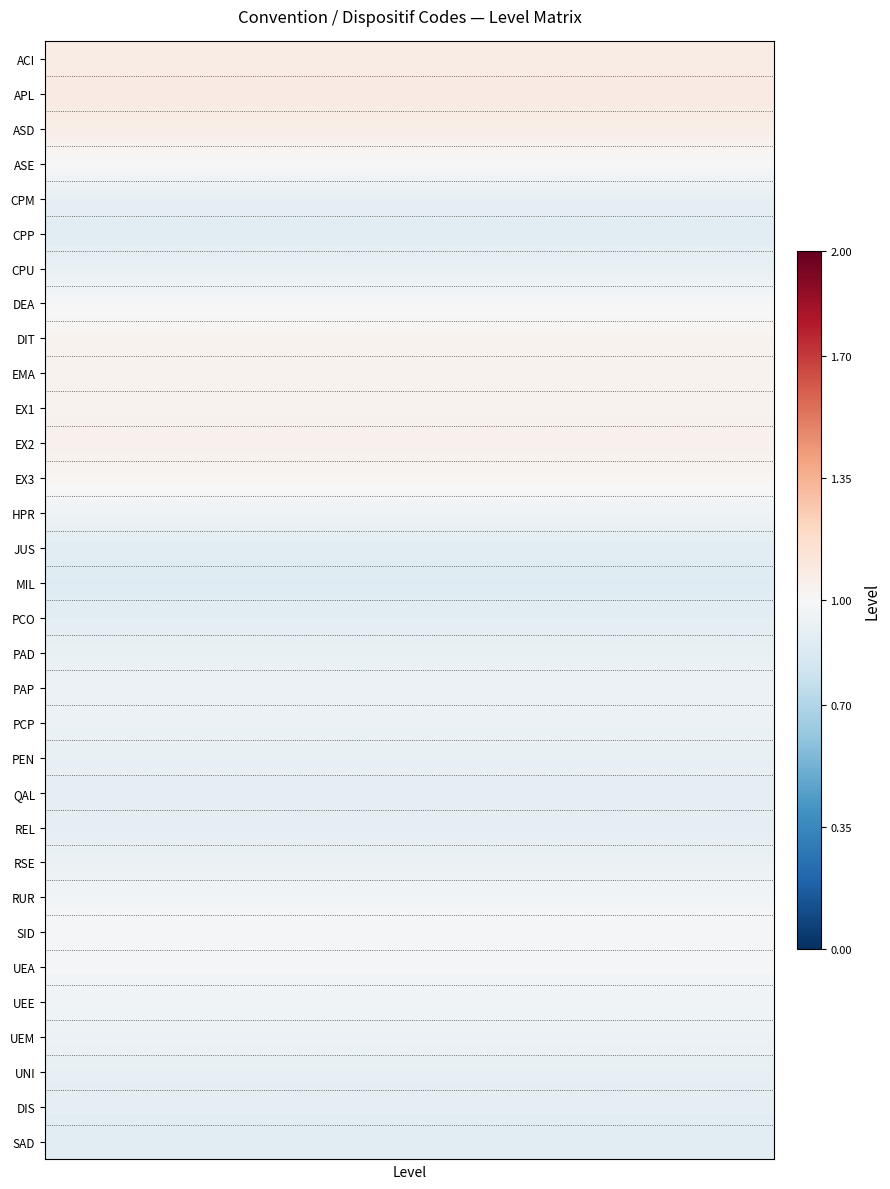

Reading left to right, extract all data points from this chart.

row_0: 0=1.1	1=1.1	2=1.1	3=1.1	4=1.1	5=1.1	6=1.1	7=1.1	8=1.1	9=1.1	10=1.1	11=1.1	12=1.1	13=1.1	14=1.1	15=1.1	16=1.1	17=1.1	18=1.1	19=1.1
row_1: 0=1.1	1=1.1	2=1.1	3=1.1	4=1.1	5=1.1	6=1.1	7=1.1	8=1.1	9=1.1	10=1.1	11=1.1	12=1.1	13=1.1	14=1.1	15=1.1	16=1.1	17=1.1	18=1.1	19=1.1
row_2: 0=1.1	1=1.1	2=1.1	3=1.1	4=1.1	5=1.1	6=1.1	7=1.1	8=1.1	9=1.1	10=1.1	11=1.1	12=1.1	13=1.1	14=1.1	15=1.1	16=1.1	17=1.1	18=1.1	19=1.1
row_3: 0=1.0	1=1.0	2=1.0	3=1.0	4=1.0	5=1.0	6=1.0	7=1.0	8=1.0	9=1.0	10=1.0	11=1.0	12=1.0	13=1.0	14=1.0	15=1.0	16=1.0	17=1.0	18=1.0	19=1.0
row_4: 0=0.9	1=0.9	2=0.9	3=0.9	4=0.9	5=0.9	6=0.9	7=0.9	8=0.9	9=0.9	10=0.9	11=0.9	12=0.9	13=0.9	14=0.9	15=0.9	16=0.9	17=0.9	18=0.9	19=0.9
row_5: 0=0.9	1=0.9	2=0.9	3=0.9	4=0.9	5=0.9	6=0.9	7=0.9	8=0.9	9=0.9	10=0.9	11=0.9	12=0.9	13=0.9	14=0.9	15=0.9	16=0.9	17=0.9	18=0.9	19=0.9
row_6: 0=0.9	1=0.9	2=0.9	3=0.9	4=0.9	5=0.9	6=0.9	7=0.9	8=0.9	9=0.9	10=0.9	11=0.9	12=0.9	13=0.9	14=0.9	15=0.9	16=0.9	17=0.9	18=0.9	19=0.9
row_7: 0=1.0	1=1.0	2=1.0	3=1.0	4=1.0	5=1.0	6=1.0	7=1.0	8=1.0	9=1.0	10=1.0	11=1.0	12=1.0	13=1.0	14=1.0	15=1.0	16=1.0	17=1.0	18=1.0	19=1.0
row_8: 0=1.0	1=1.0	2=1.0	3=1.0	4=1.0	5=1.0	6=1.0	7=1.0	8=1.0	9=1.0	10=1.0	11=1.0	12=1.0	13=1.0	14=1.0	15=1.0	16=1.0	17=1.0	18=1.0	19=1.0
row_9: 0=1.0	1=1.0	2=1.0	3=1.0	4=1.0	5=1.0	6=1.0	7=1.0	8=1.0	9=1.0	10=1.0	11=1.0	12=1.0	13=1.0	14=1.0	15=1.0	16=1.0	17=1.0	18=1.0	19=1.0
row_10: 0=1.0	1=1.0	2=1.0	3=1.0	4=1.0	5=1.0	6=1.0	7=1.0	8=1.0	9=1.0	10=1.0	11=1.0	12=1.0	13=1.0	14=1.0	15=1.0	16=1.0	17=1.0	18=1.0	19=1.0
row_11: 0=1.0	1=1.0	2=1.0	3=1.0	4=1.0	5=1.0	6=1.0	7=1.0	8=1.0	9=1.0	10=1.0	11=1.0	12=1.0	13=1.0	14=1.0	15=1.0	16=1.0	17=1.0	18=1.0	19=1.0
row_12: 0=1.0	1=1.0	2=1.0	3=1.0	4=1.0	5=1.0	6=1.0	7=1.0	8=1.0	9=1.0	10=1.0	11=1.0	12=1.0	13=1.0	14=1.0	15=1.0	16=1.0	17=1.0	18=1.0	19=1.0
row_13: 0=1.0	1=1.0	2=1.0	3=1.0	4=1.0	5=1.0	6=1.0	7=1.0	8=1.0	9=1.0	10=1.0	11=1.0	12=1.0	13=1.0	14=1.0	15=1.0	16=1.0	17=1.0	18=1.0	19=1.0
row_14: 0=0.9	1=0.9	2=0.9	3=0.9	4=0.9	5=0.9	6=0.9	7=0.9	8=0.9	9=0.9	10=0.9	11=0.9	12=0.9	13=0.9	14=0.9	15=0.9	16=0.9	17=0.9	18=0.9	19=0.9
row_15: 0=0.9	1=0.9	2=0.9	3=0.9	4=0.9	5=0.9	6=0.9	7=0.9	8=0.9	9=0.9	10=0.9	11=0.9	12=0.9	13=0.9	14=0.9	15=0.9	16=0.9	17=0.9	18=0.9	19=0.9
row_16: 0=0.9	1=0.9	2=0.9	3=0.9	4=0.9	5=0.9	6=0.9	7=0.9	8=0.9	9=0.9	10=0.9	11=0.9	12=0.9	13=0.9	14=0.9	15=0.9	16=0.9	17=0.9	18=0.9	19=0.9
row_17: 0=0.9	1=0.9	2=0.9	3=0.9	4=0.9	5=0.9	6=0.9	7=0.9	8=0.9	9=0.9	10=0.9	11=0.9	12=0.9	13=0.9	14=0.9	15=0.9	16=0.9	17=0.9	18=0.9	19=0.9
row_18: 0=0.9	1=0.9	2=0.9	3=0.9	4=0.9	5=0.9	6=0.9	7=0.9	8=0.9	9=0.9	10=0.9	11=0.9	12=0.9	13=0.9	14=0.9	15=0.9	16=0.9	17=0.9	18=0.9	19=0.9
row_19: 0=0.9	1=0.9	2=0.9	3=0.9	4=0.9	5=0.9	6=0.9	7=0.9	8=0.9	9=0.9	10=0.9	11=0.9	12=0.9	13=0.9	14=0.9	15=0.9	16=0.9	17=0.9	18=0.9	19=0.9
row_20: 0=0.9	1=0.9	2=0.9	3=0.9	4=0.9	5=0.9	6=0.9	7=0.9	8=0.9	9=0.9	10=0.9	11=0.9	12=0.9	13=0.9	14=0.9	15=0.9	16=0.9	17=0.9	18=0.9	19=0.9
row_21: 0=0.9	1=0.9	2=0.9	3=0.9	4=0.9	5=0.9	6=0.9	7=0.9	8=0.9	9=0.9	10=0.9	11=0.9	12=0.9	13=0.9	14=0.9	15=0.9	16=0.9	17=0.9	18=0.9	19=0.9
row_22: 0=0.9	1=0.9	2=0.9	3=0.9	4=0.9	5=0.9	6=0.9	7=0.9	8=0.9	9=0.9	10=0.9	11=0.9	12=0.9	13=0.9	14=0.9	15=0.9	16=0.9	17=0.9	18=0.9	19=0.9
row_23: 0=0.9	1=0.9	2=0.9	3=0.9	4=0.9	5=0.9	6=0.9	7=0.9	8=0.9	9=0.9	10=0.9	11=0.9	12=0.9	13=0.9	14=0.9	15=0.9	16=0.9	17=0.9	18=0.9	19=0.9
row_24: 0=1.0	1=1.0	2=1.0	3=1.0	4=1.0	5=1.0	6=1.0	7=1.0	8=1.0	9=1.0	10=1.0	11=1.0	12=1.0	13=1.0	14=1.0	15=1.0	16=1.0	17=1.0	18=1.0	19=1.0
row_25: 0=1.0	1=1.0	2=1.0	3=1.0	4=1.0	5=1.0	6=1.0	7=1.0	8=1.0	9=1.0	10=1.0	11=1.0	12=1.0	13=1.0	14=1.0	15=1.0	16=1.0	17=1.0	18=1.0	19=1.0
row_26: 0=1.0	1=1.0	2=1.0	3=1.0	4=1.0	5=1.0	6=1.0	7=1.0	8=1.0	9=1.0	10=1.0	11=1.0	12=1.0	13=1.0	14=1.0	15=1.0	16=1.0	17=1.0	18=1.0	19=1.0
row_27: 0=1.0	1=1.0	2=1.0	3=1.0	4=1.0	5=1.0	6=1.0	7=1.0	8=1.0	9=1.0	10=1.0	11=1.0	12=1.0	13=1.0	14=1.0	15=1.0	16=1.0	17=1.0	18=1.0	19=1.0
row_28: 0=0.9	1=0.9	2=0.9	3=0.9	4=0.9	5=0.9	6=0.9	7=0.9	8=0.9	9=0.9	10=0.9	11=0.9	12=0.9	13=0.9	14=0.9	15=0.9	16=0.9	17=0.9	18=0.9	19=0.9
row_29: 0=0.9	1=0.9	2=0.9	3=0.9	4=0.9	5=0.9	6=0.9	7=0.9	8=0.9	9=0.9	10=0.9	11=0.9	12=0.9	13=0.9	14=0.9	15=0.9	16=0.9	17=0.9	18=0.9	19=0.9
row_30: 0=0.9	1=0.9	2=0.9	3=0.9	4=0.9	5=0.9	6=0.9	7=0.9	8=0.9	9=0.9	10=0.9	11=0.9	12=0.9	13=0.9	14=0.9	15=0.9	16=0.9	17=0.9	18=0.9	19=0.9
row_31: 0=0.9	1=0.9	2=0.9	3=0.9	4=0.9	5=0.9	6=0.9	7=0.9	8=0.9	9=0.9	10=0.9	11=0.9	12=0.9	13=0.9	14=0.9	15=0.9	16=0.9	17=0.9	18=0.9	19=0.9